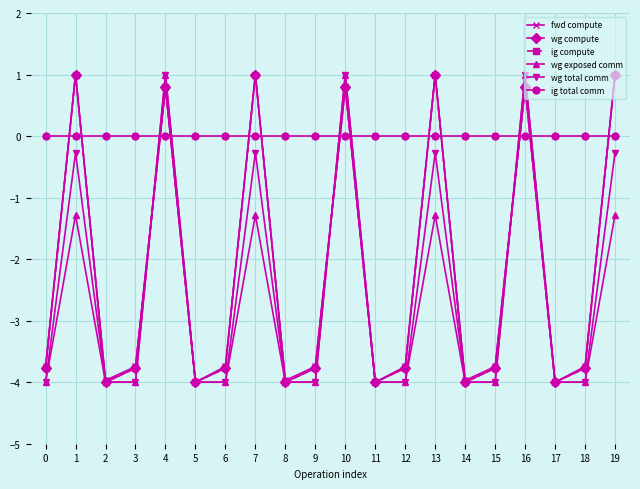

Is this an area chart (filled region under the line)?

No